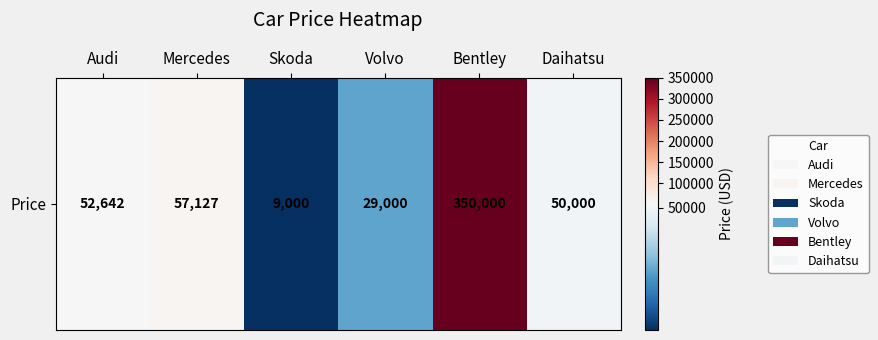

What is the difference between the maximum and minimum values?

341000